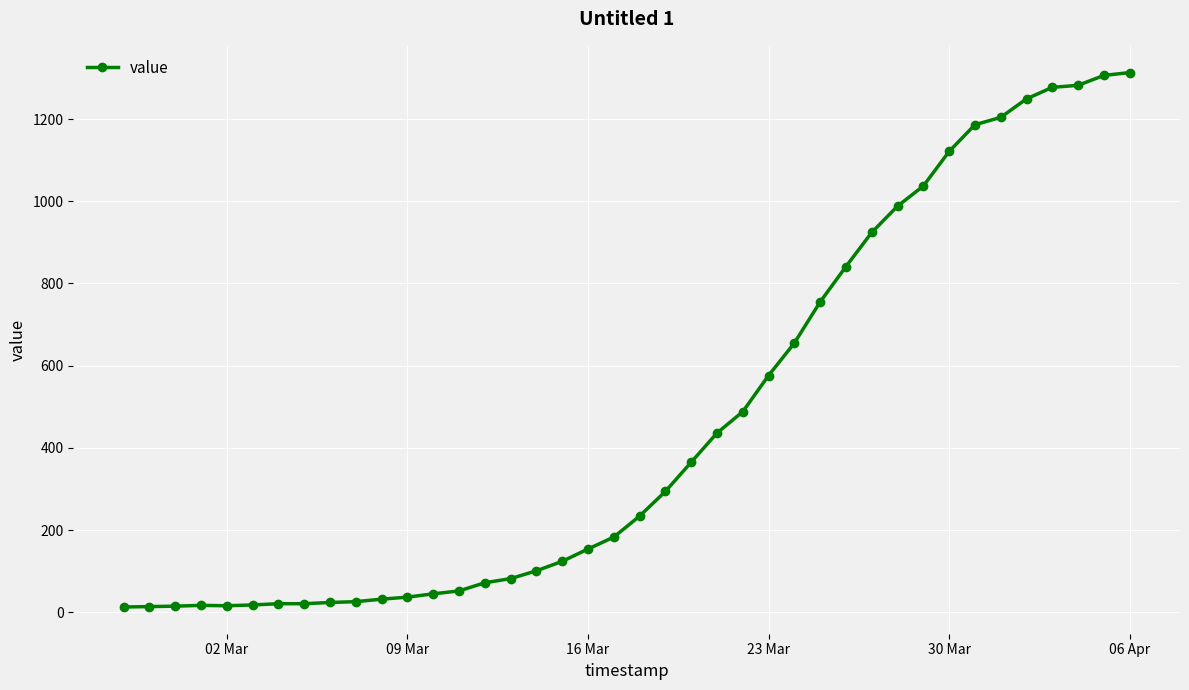

What is the difference between the maximum and minimum values?

1300